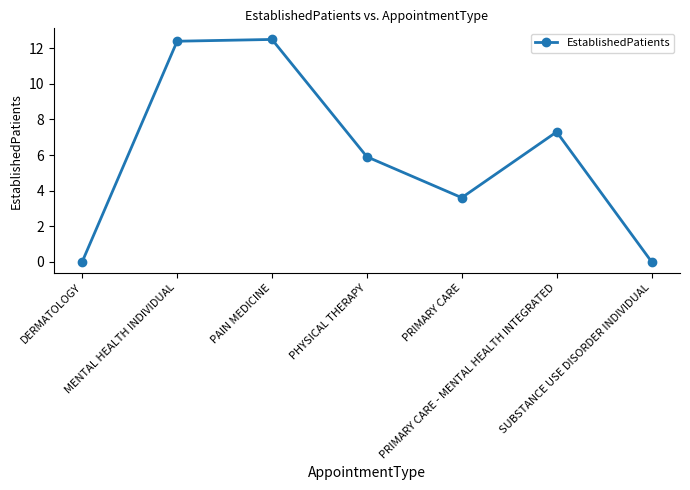

How many points are lower than both their immediate neighbors (excluding endpoints)?

1